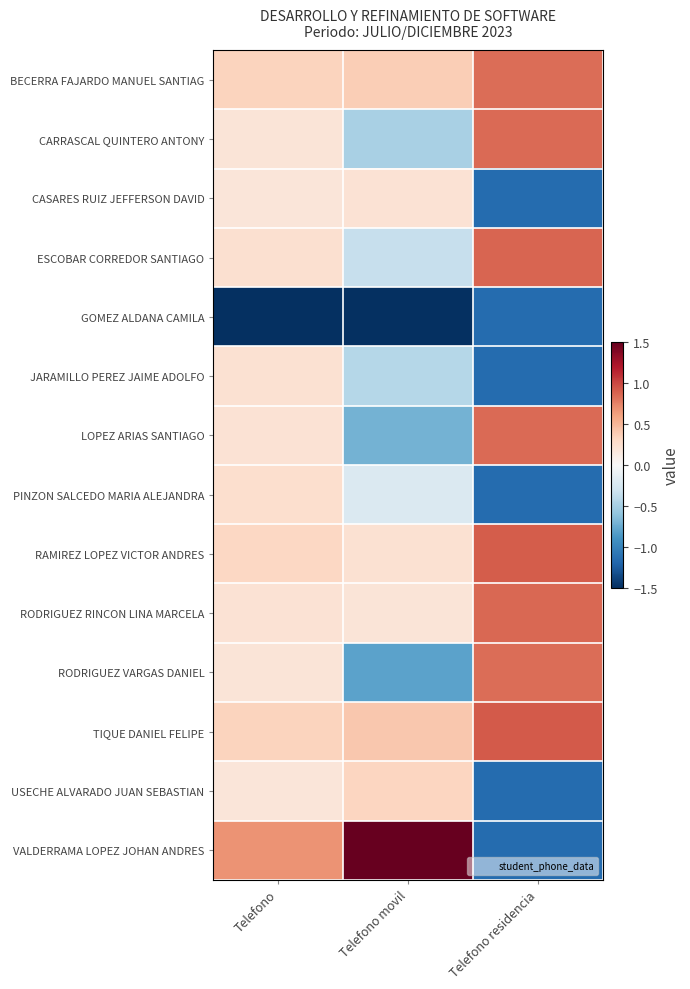

Reading left to right, list all the values displayed in this chart.

BECERRA FAJARDO MANUEL SANTIAG: Telefono=0.3	Telefono movil=0.4	Telefono residencia=0.8
CARRASCAL QUINTERO ANTONY: Telefono=0.2	Telefono movil=-0.5	Telefono residencia=0.9
CASARES RUIZ JEFFERSON DAVID: Telefono=0.2	Telefono movil=0.2	Telefono residencia=-1.2
ESCOBAR CORREDOR SANTIAGO: Telefono=0.2	Telefono movil=-0.3	Telefono residencia=0.9
GOMEZ ALDANA CAMILA: Telefono=-3.6	Telefono movil=-1.7	Telefono residencia=-1.2
JARAMILLO PEREZ JAIME ADOLFO: Telefono=0.2	Telefono movil=-0.4	Telefono residencia=-1.2
LOPEZ ARIAS SANTIAGO: Telefono=0.2	Telefono movil=-0.7	Telefono residencia=0.9
PINZON SALCEDO MARIA ALEJANDRA: Telefono=0.3	Telefono movil=-0.2	Telefono residencia=-1.2
RAMIREZ LOPEZ VICTOR ANDRES: Telefono=0.3	Telefono movil=0.2	Telefono residencia=0.9
RODRIGUEZ RINCON LINA MARCELA: Telefono=0.2	Telefono movil=0.2	Telefono residencia=0.9
RODRIGUEZ VARGAS DANIEL: Telefono=0.2	Telefono movil=-0.8	Telefono residencia=0.8
TIQUE DANIEL FELIPE: Telefono=0.3	Telefono movil=0.4	Telefono residencia=0.9
USECHE ALVARADO JUAN SEBASTIAN: Telefono=0.2	Telefono movil=0.3	Telefono residencia=-1.2
VALDERRAMA LOPEZ JOHAN ANDRES: Telefono=0.7	Telefono movil=3.0	Telefono residencia=-1.2